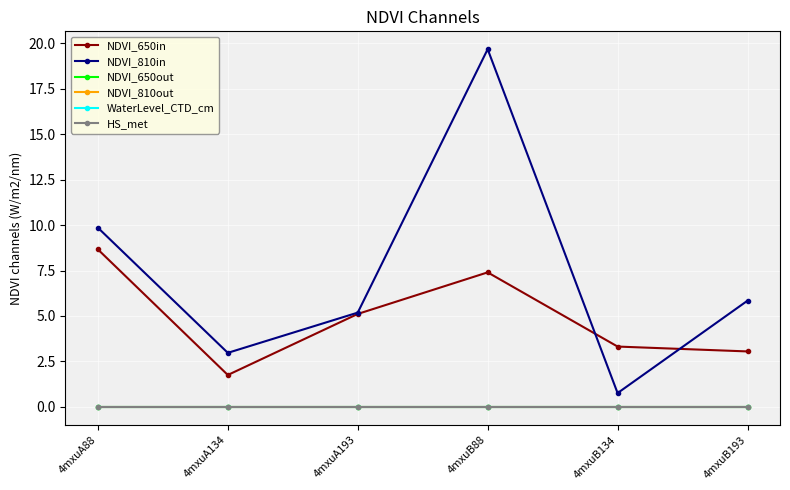

Reading left to right, extract all data points from this chart.

NDVI_650in: 8.7	1.8	5.1	7.4	3.3	3.0
NDVI_810in: 9.9	3.0	5.2	19.7	0.8	5.8
NDVI_650out: 0.0	0.0	0.0	0.0	0.0	0.0
NDVI_810out: 0.0	0.0	0.0	0.0	0.0	0.0
WaterLevel_CTD_cm: 0.0	0.0	0.0	0.0	0.0	0.0
HS_met: 0.0	0.0	0.0	0.0	0.0	0.0